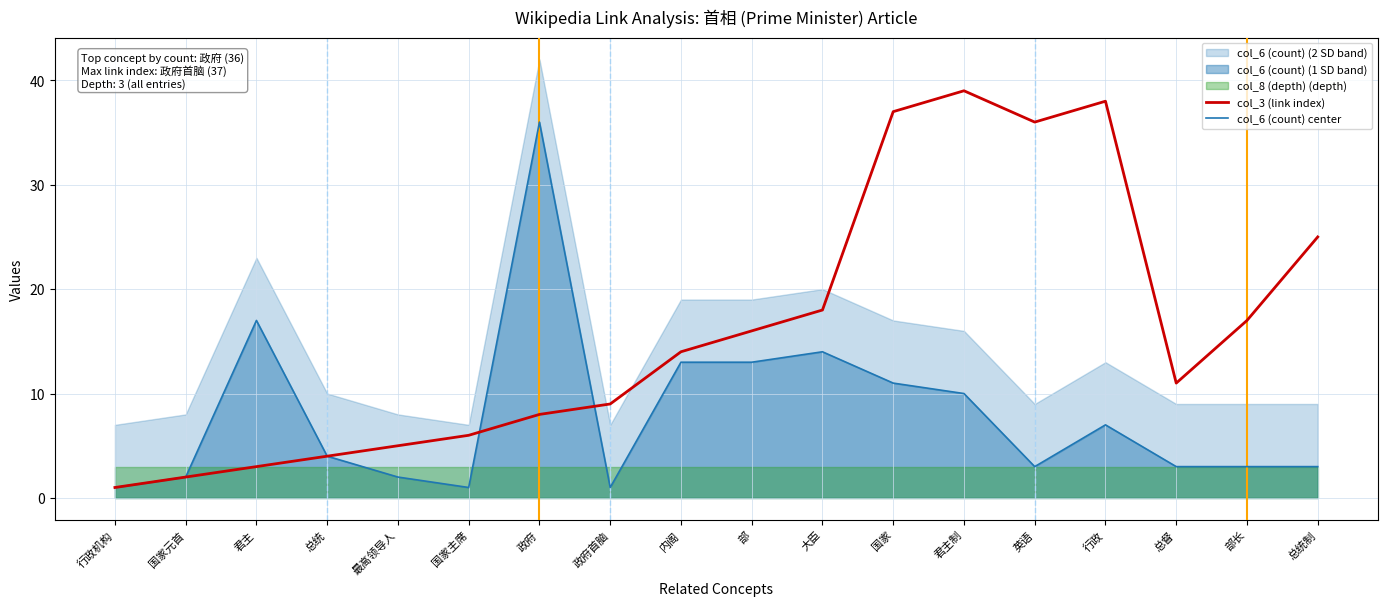

At how many categories does at least one series exceed 22?

6